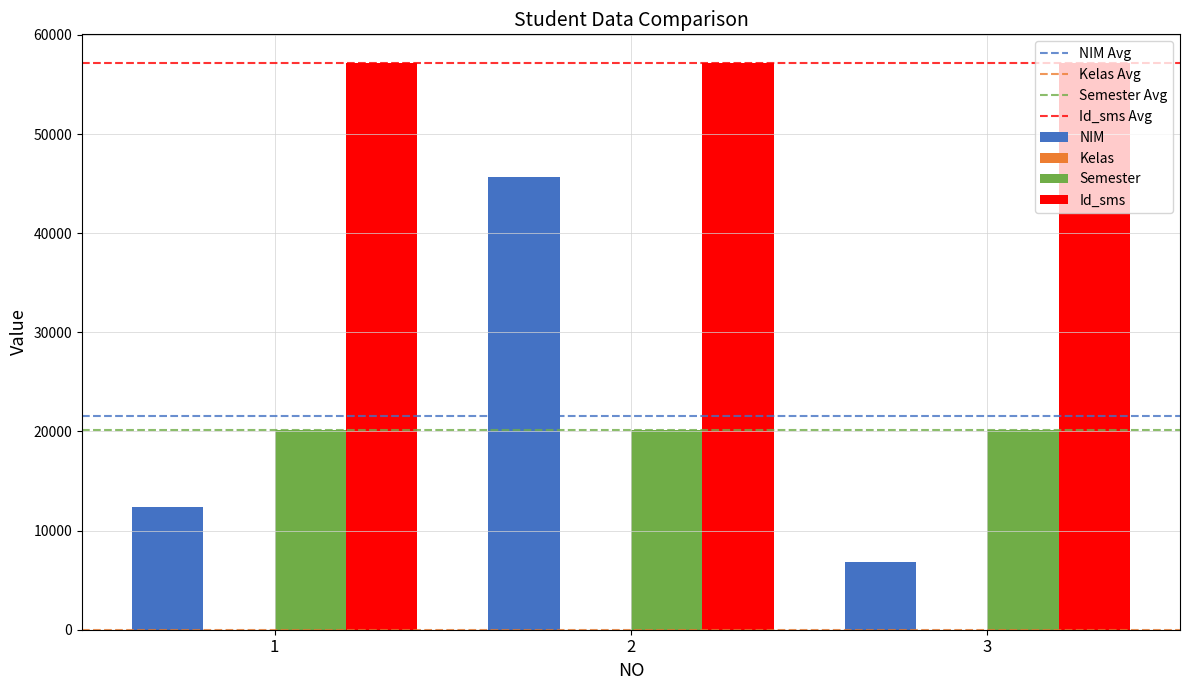

Between 2 and 3, which series saw the biggest shift?

NIM